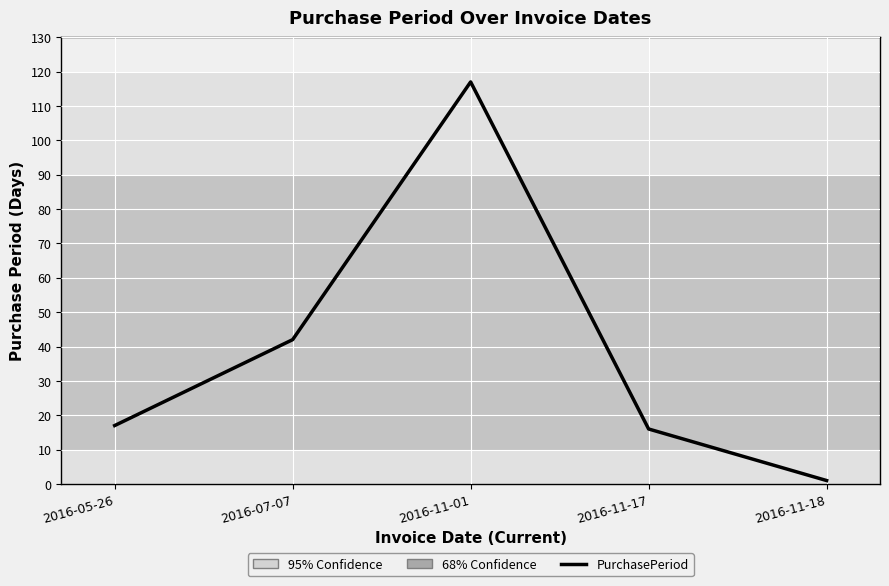

Reading left to right, what are all the values shown in this chart?

17	42	117	16	1